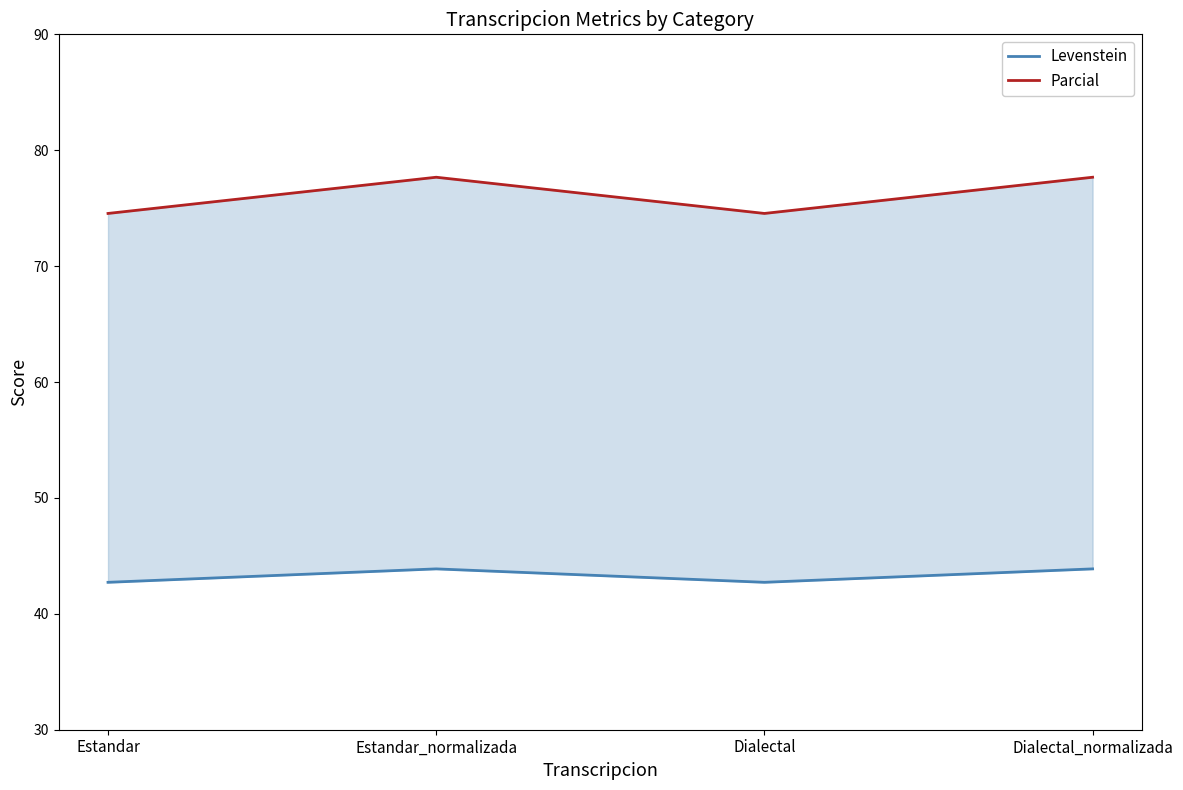

How many categories are shown in the chart?

4